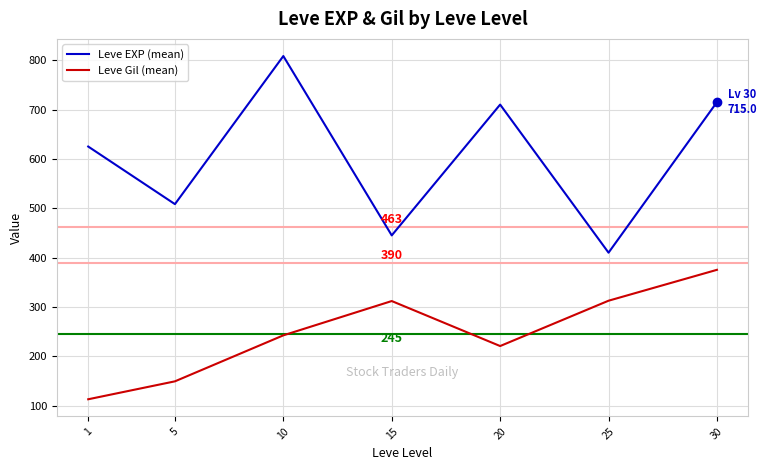

Which category has the highest value in the Leve EXP (mean) series?

10